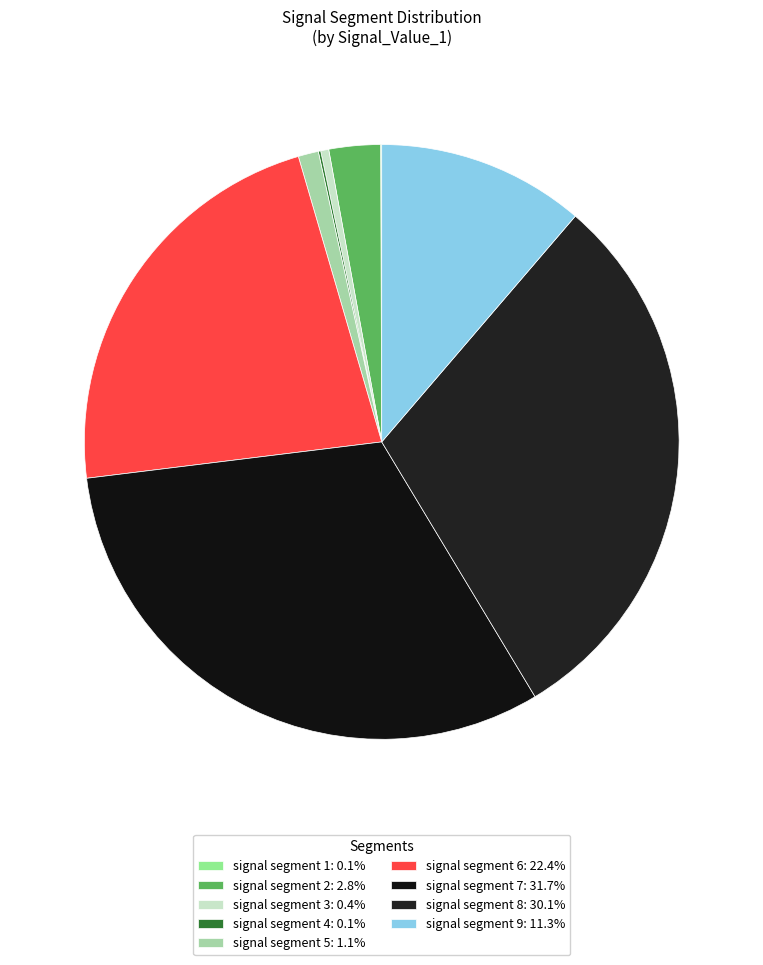

Rank the categories by value from lowest to highest.

signal segment 1, signal segment 4, signal segment 3, signal segment 5, signal segment 2, signal segment 9, signal segment 6, signal segment 8, signal segment 7